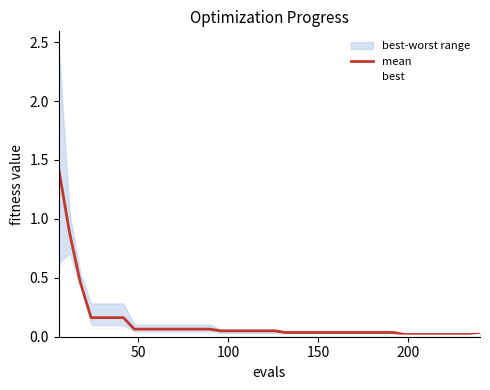

Rank the series by their average value, from lowest to highest.

best, mean